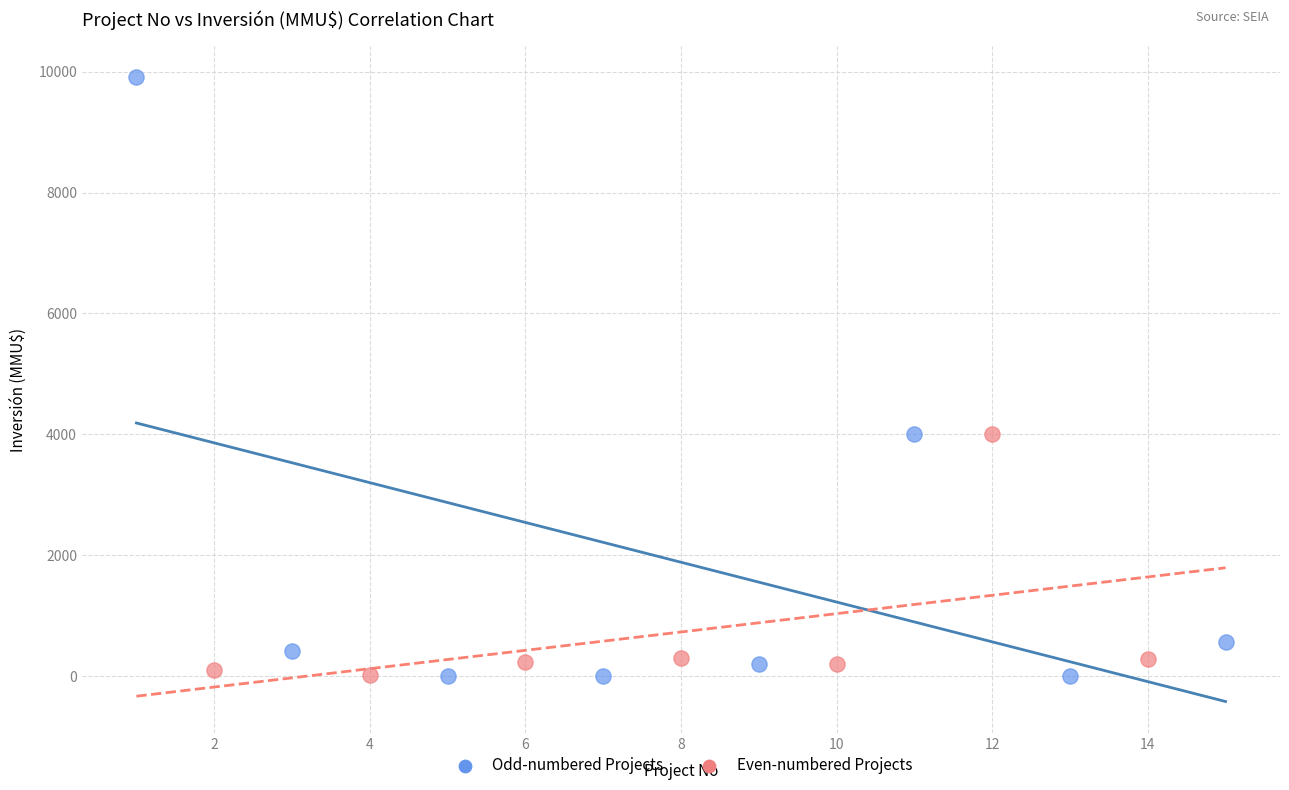

Which series reaches the maximum Y coordinate?

Odd-numbered Projects